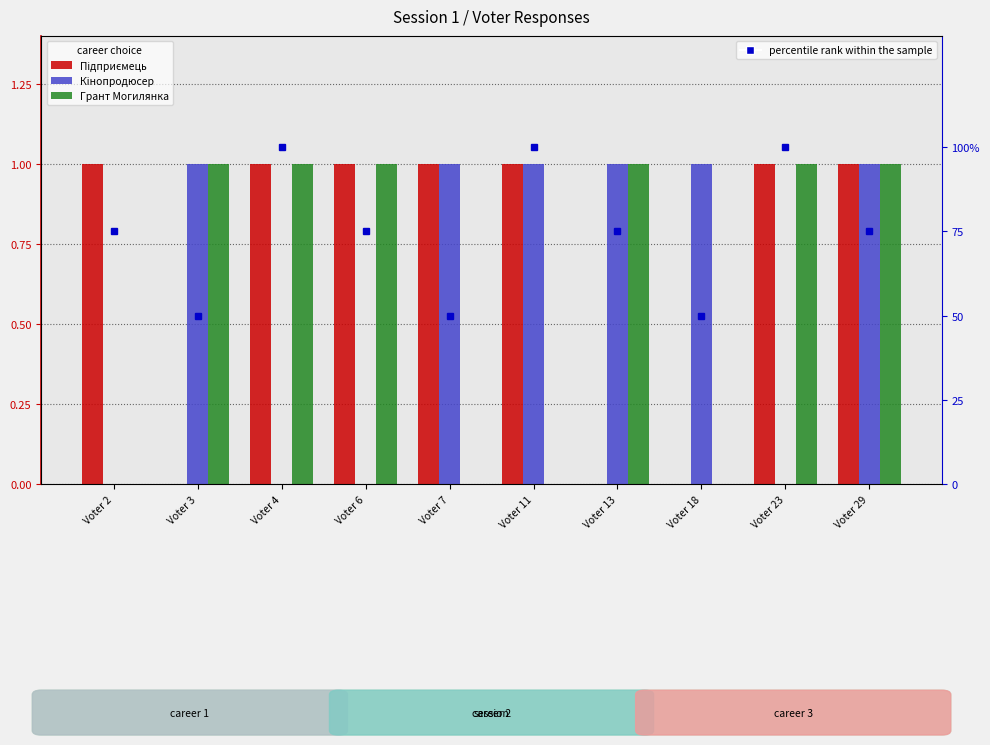

Is the value of percentile rank within the sample at Voter 23 greater than the value of Кінопродюсер at Voter 11?

Yes